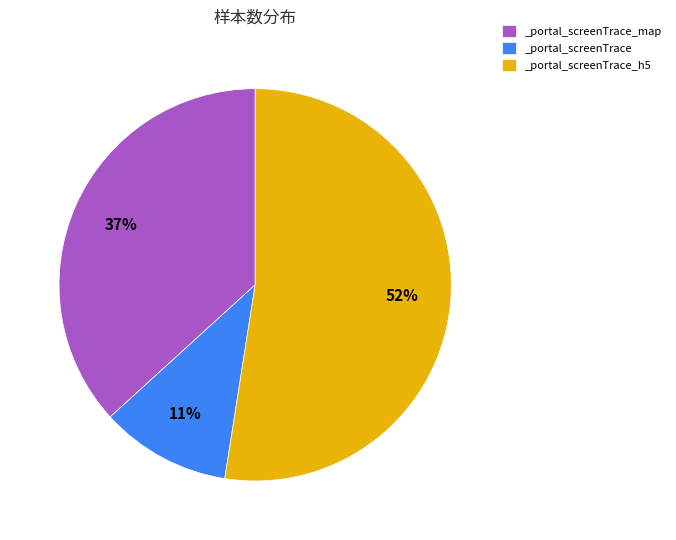

Which has a higher value, _portal_screenTrace_map or _portal_screenTrace?

_portal_screenTrace_map